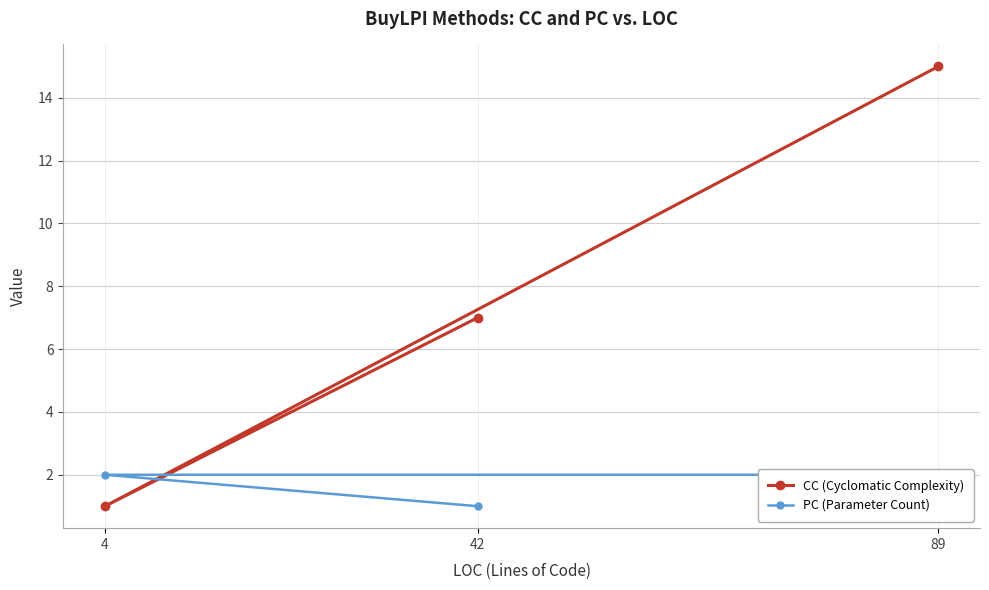

Reading left to right, transcribe all the data shown in this chart.

CC (Cyclomatic Complexity): 7	1	15
PC (Parameter Count): 1	2	2